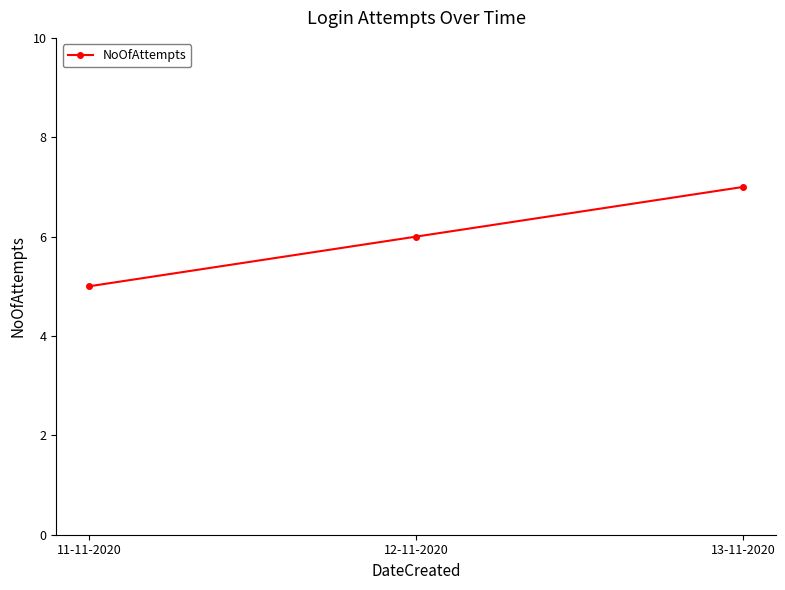

Between 12-11-2020 and 11-11-2020, which is larger?

12-11-2020